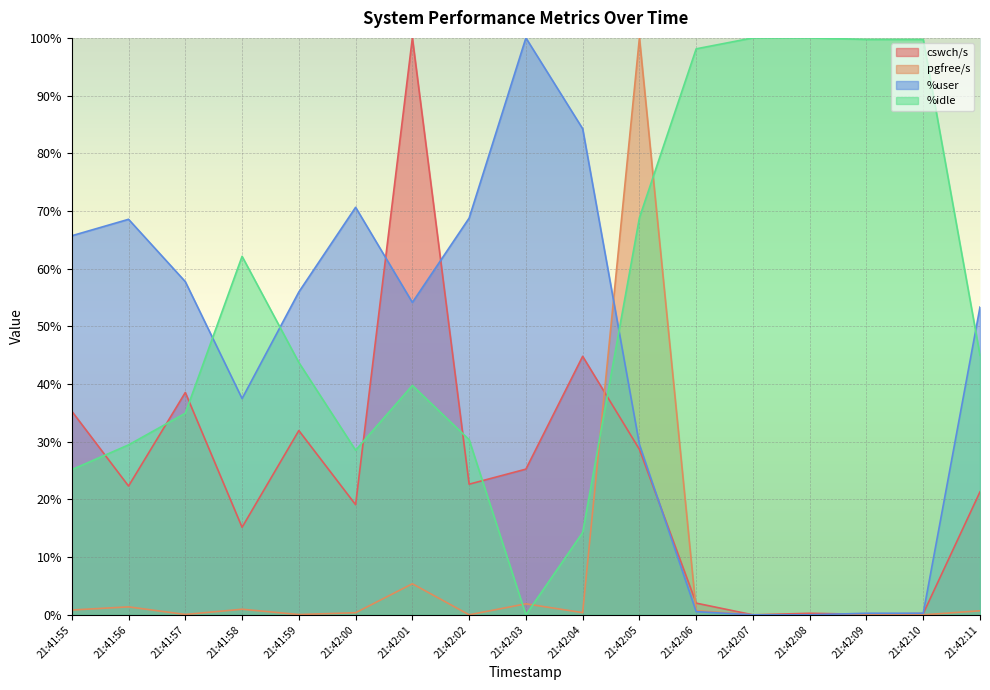

Between 21:42:11 and 21:42:02, which is larger?

21:42:02